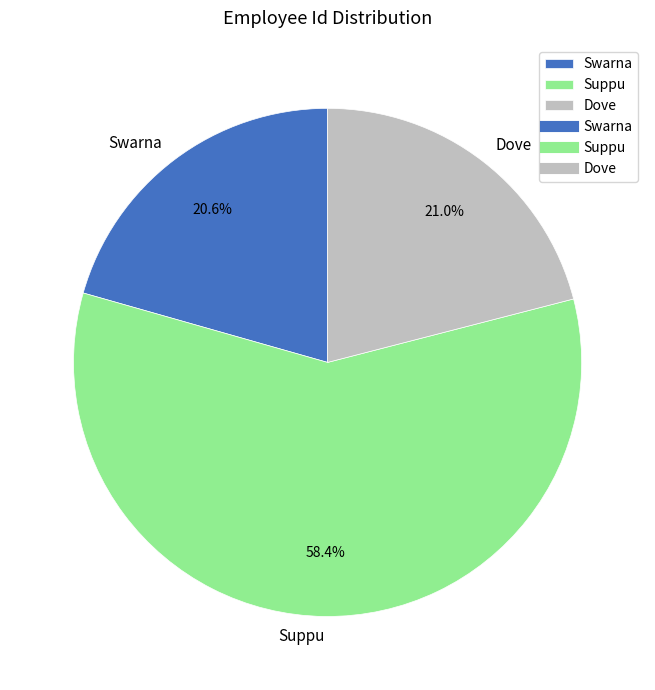

What percentage do Suppu and Dove together represent?

79.4%